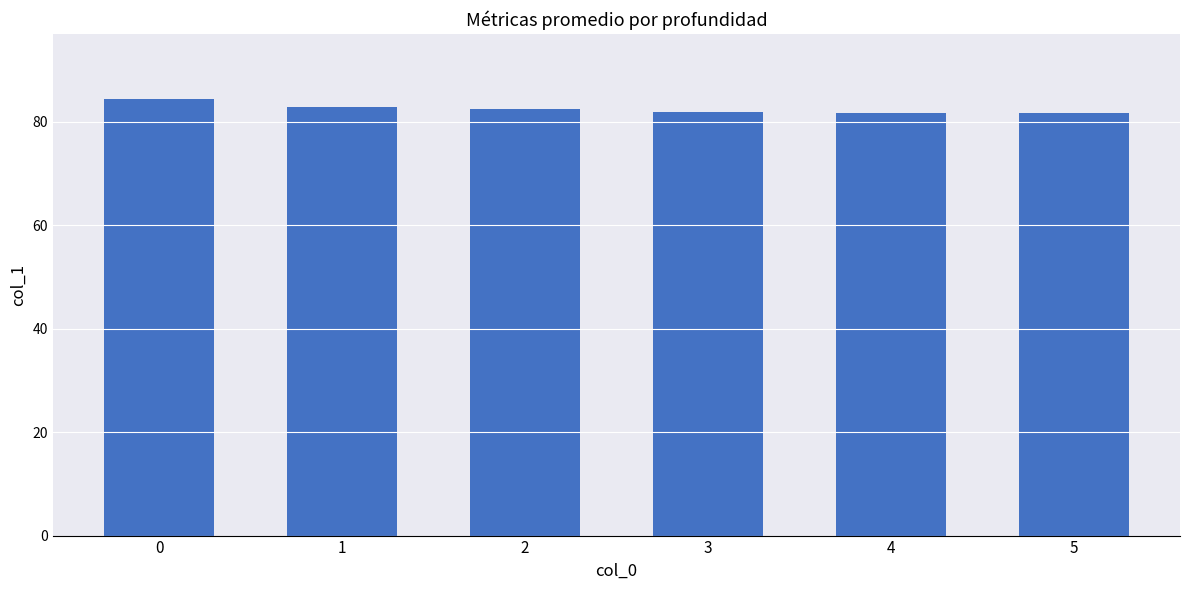

Approximately how many times larger is the value at 1 compared to 5?

1.0